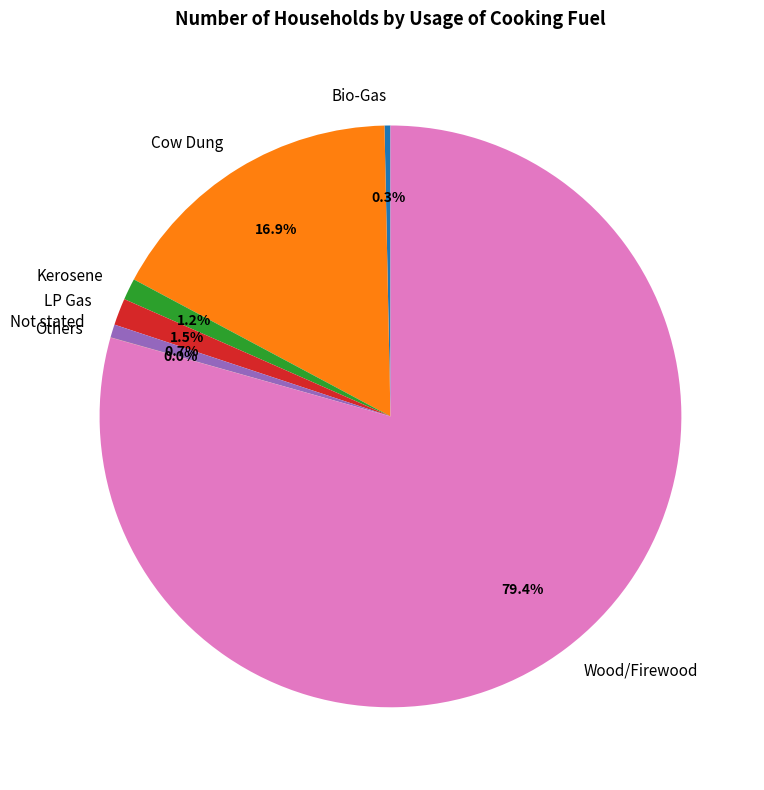

Which slice is the largest?

Wood/Firewood